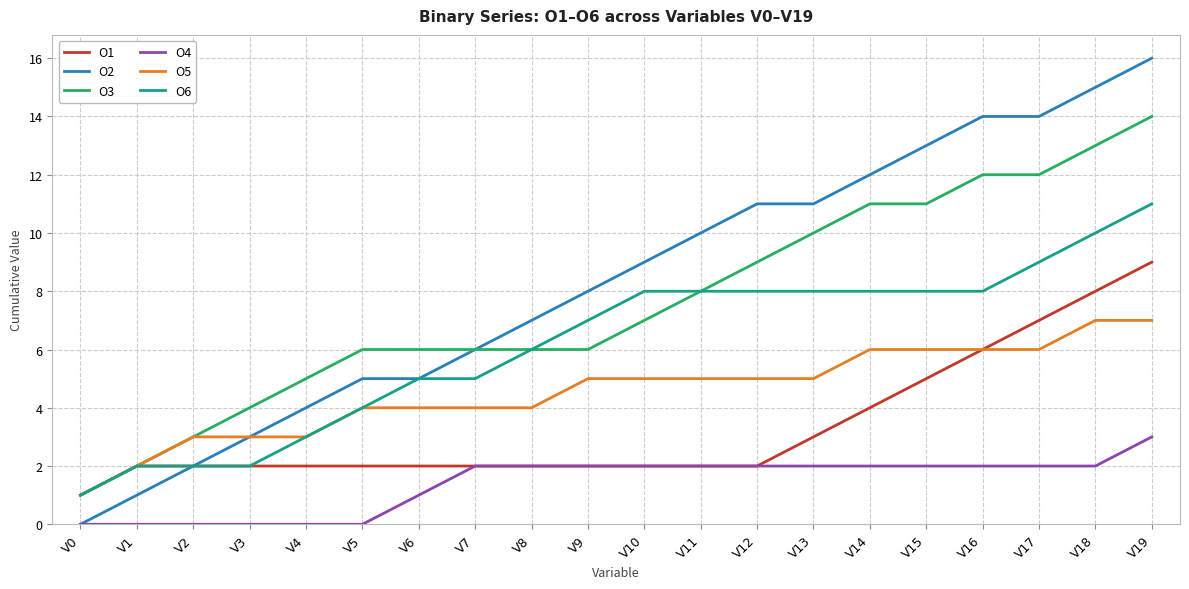

What is the difference between the second highest and second lowest values in the O4 series?

2